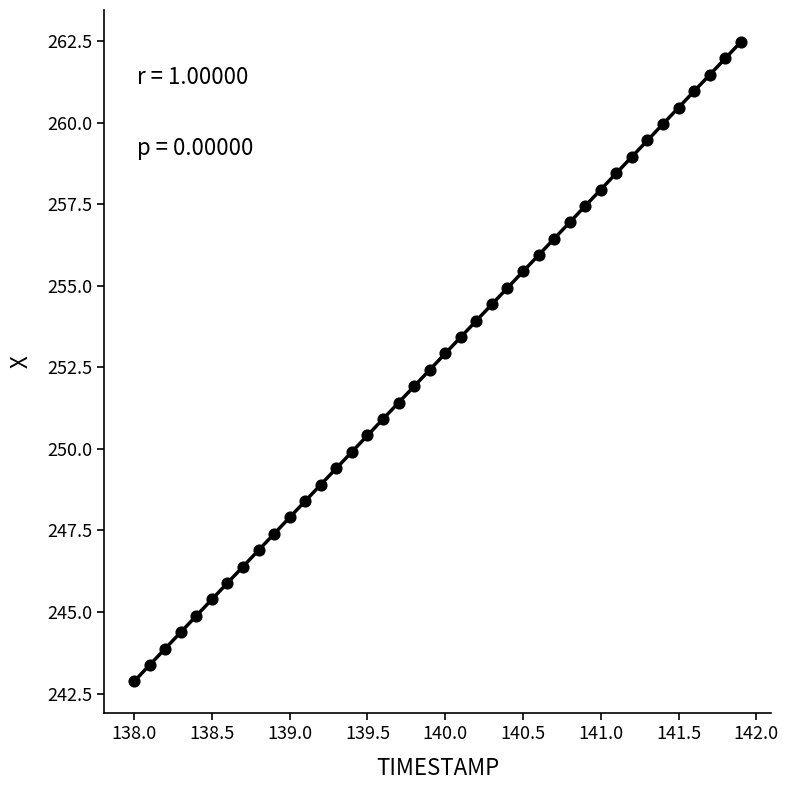

What is the range of X values (max minus min)?

3.9